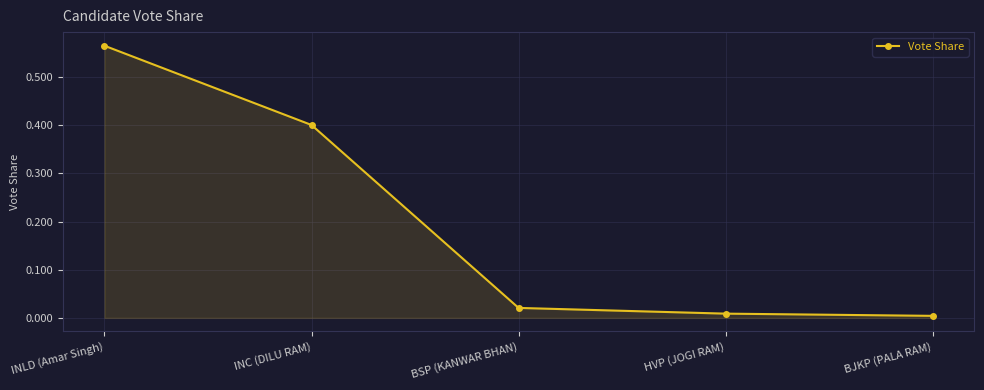

True or false: the data shows 0.0 at BJKP (PALA RAM).

True